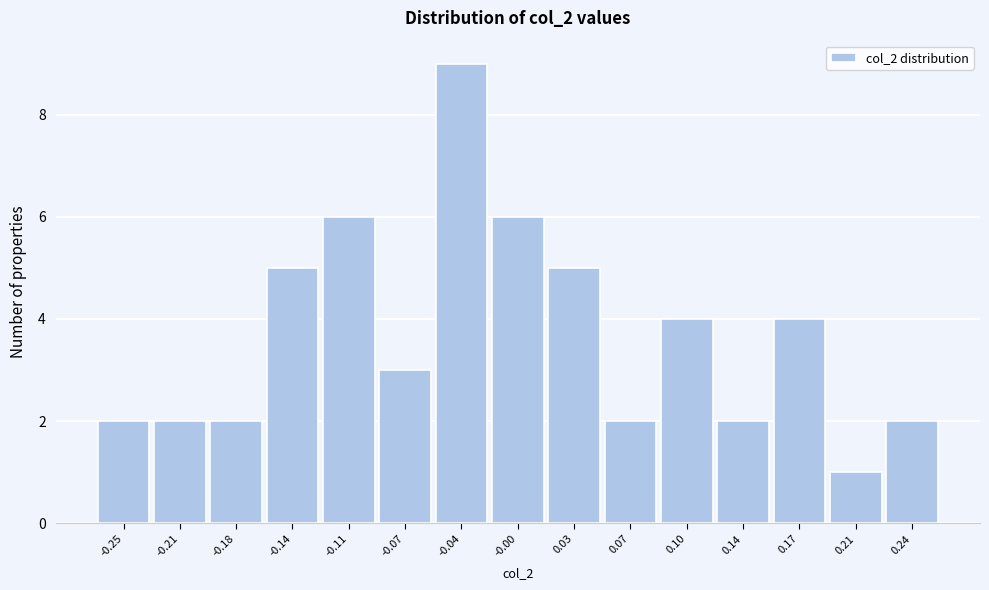

Reading right to left, list all the values displayed in this chart.

2	1	4	2	4	2	5	6	9	3	6	5	2	2	2